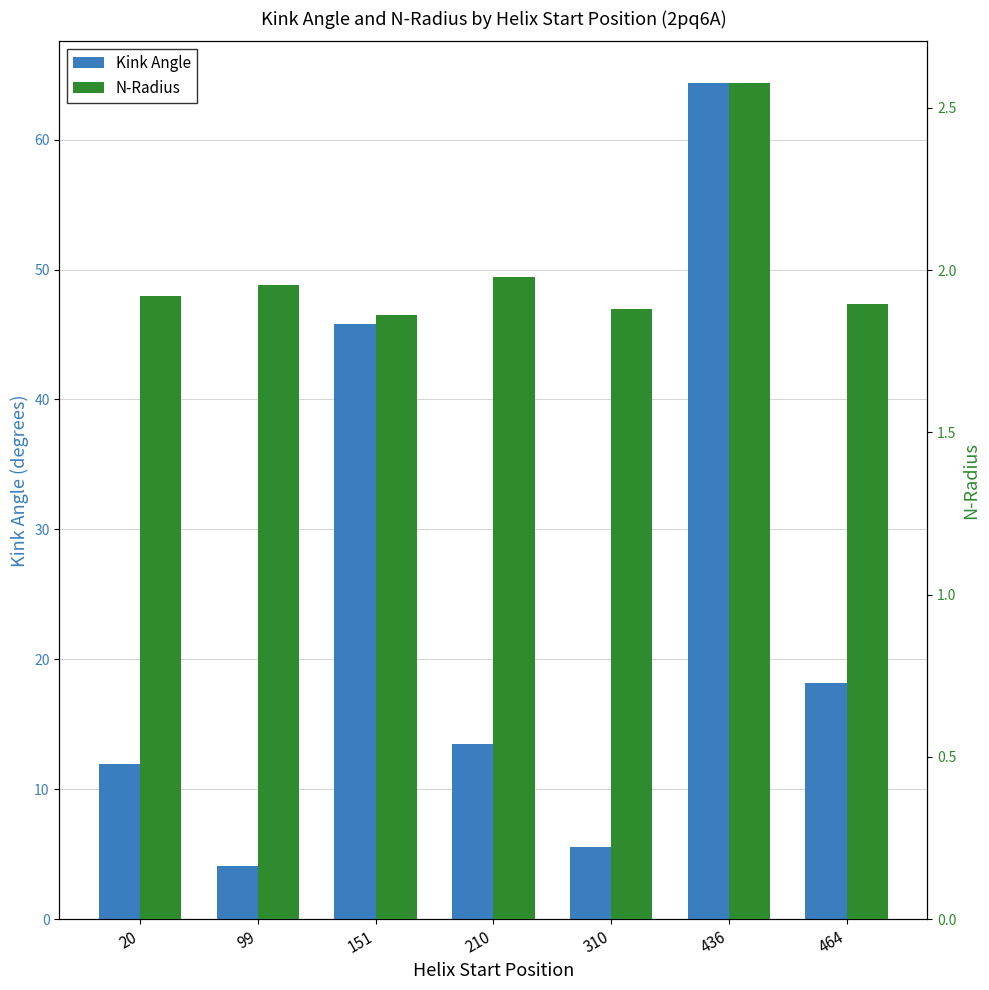

Between 99 and 151, which series saw the biggest shift?

Kink Angle